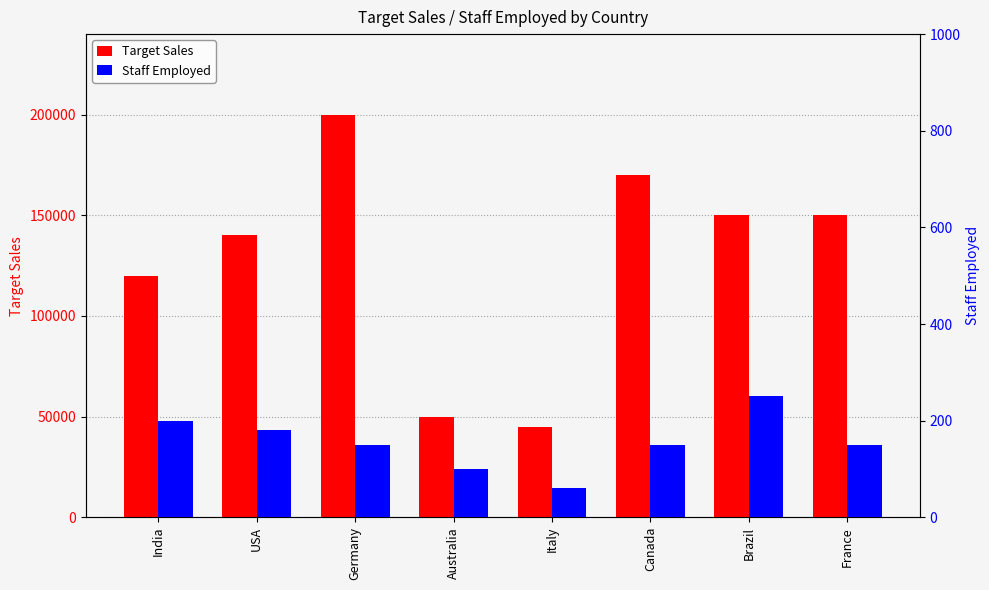

What is the average value of the Target Sales series?

128125